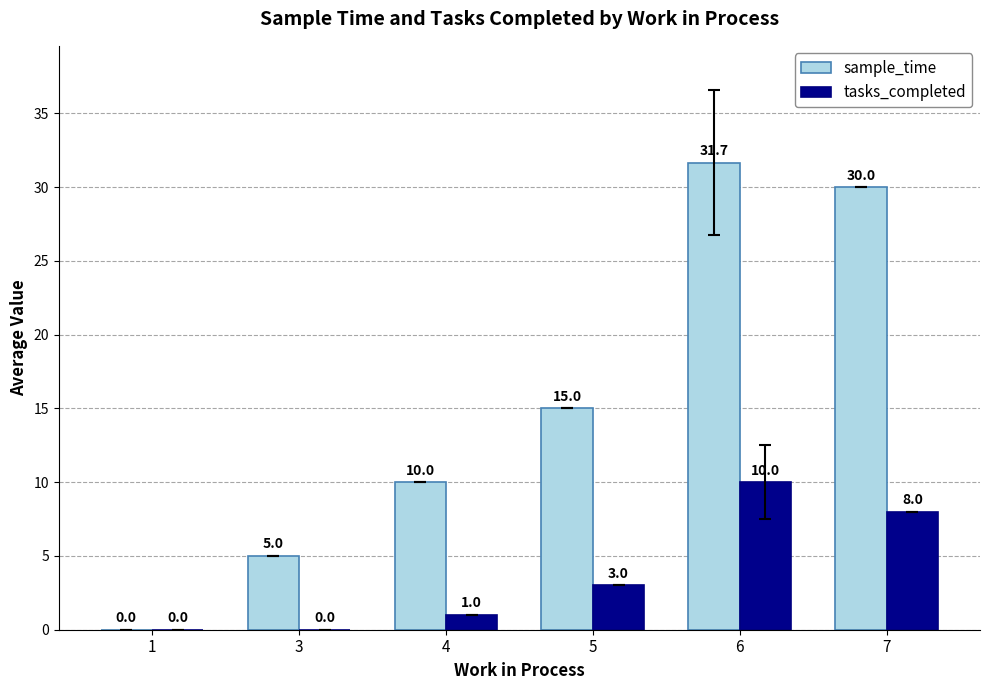

The tasks_completed series shows 10.0 at 6. True or false?

True